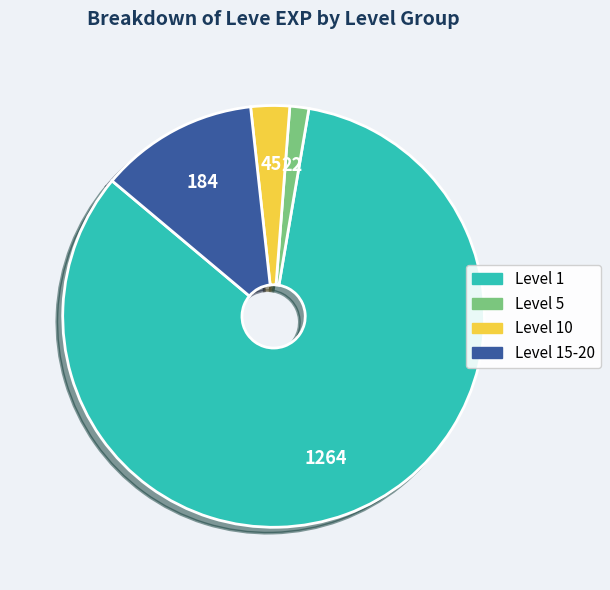

Is the sum of Level 5 and Level 15-20 greater than half?

No